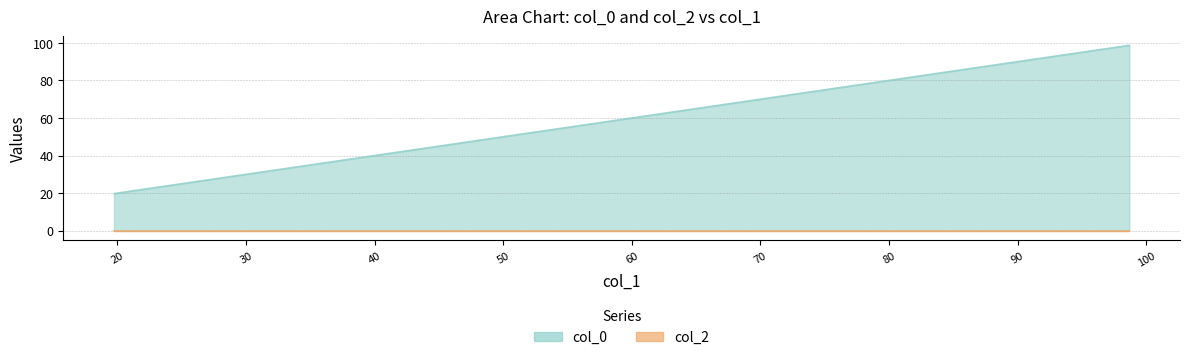

At which category does the chart reach its minimum across all series?

19.738951111615812